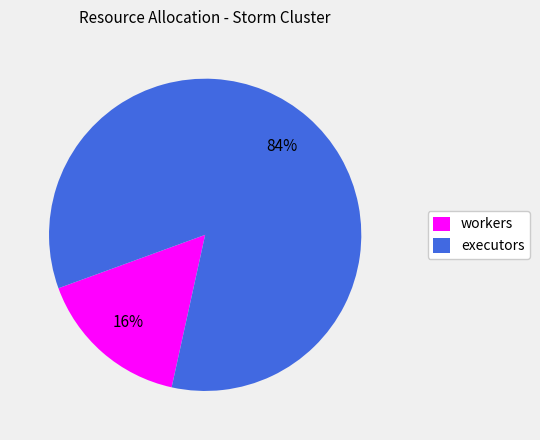

What percentage is the executors slice, to the nearest percent?

84%